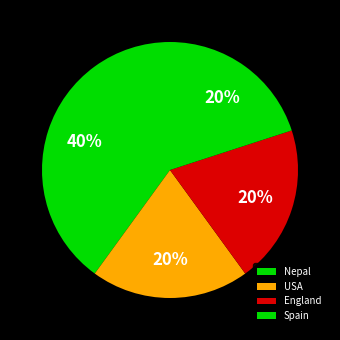

Approximately how many times larger is the value at USA compared to England?

1.0